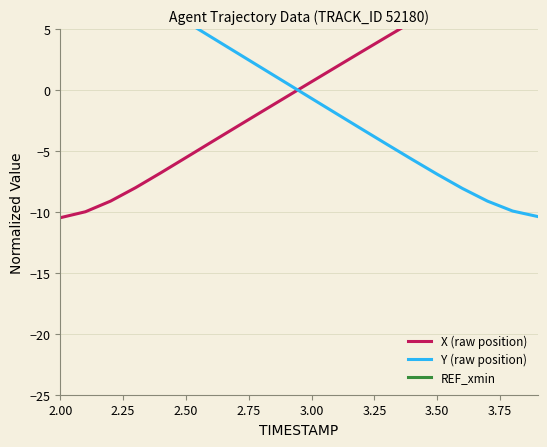

True or false: X (raw position) and REF_xmin cross at least once.

False